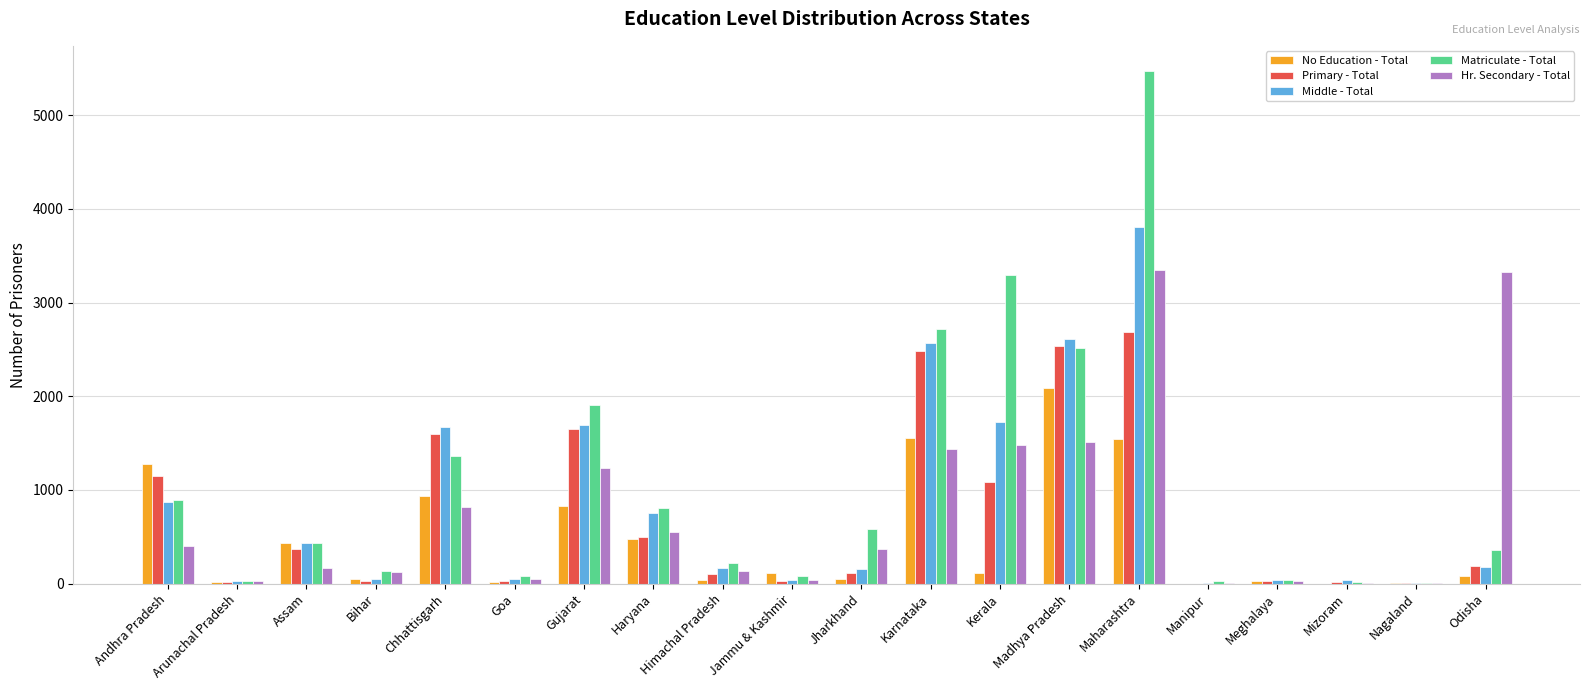

Which category has the highest value across all series?

Maharashtra